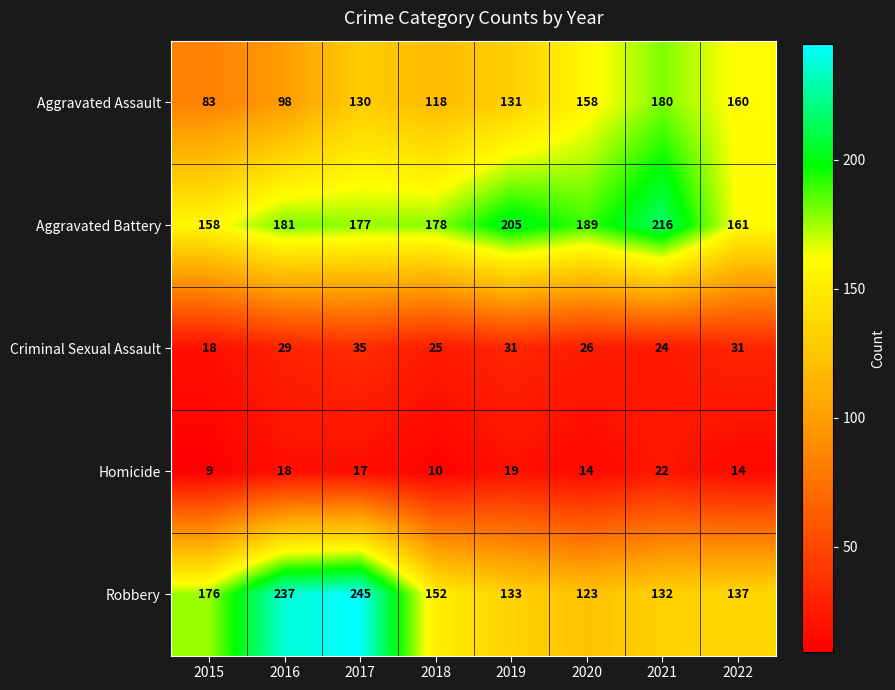

Rank the series by their maximum value, from highest to lowest.

Robbery, Aggravated Battery, Aggravated Assault, Criminal Sexual Assault, Homicide